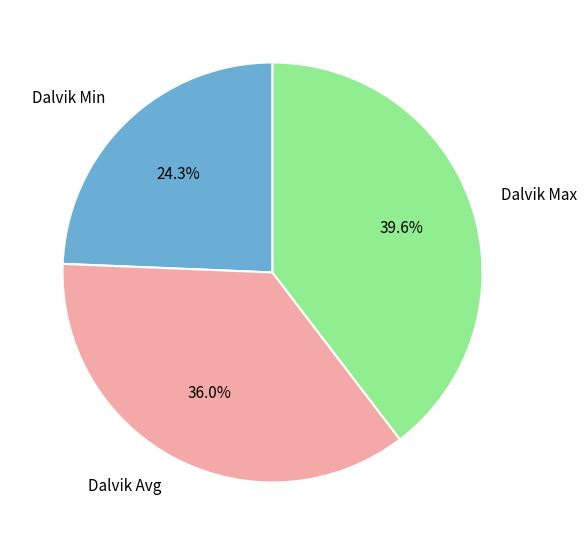

Does any single category account for the majority?

No